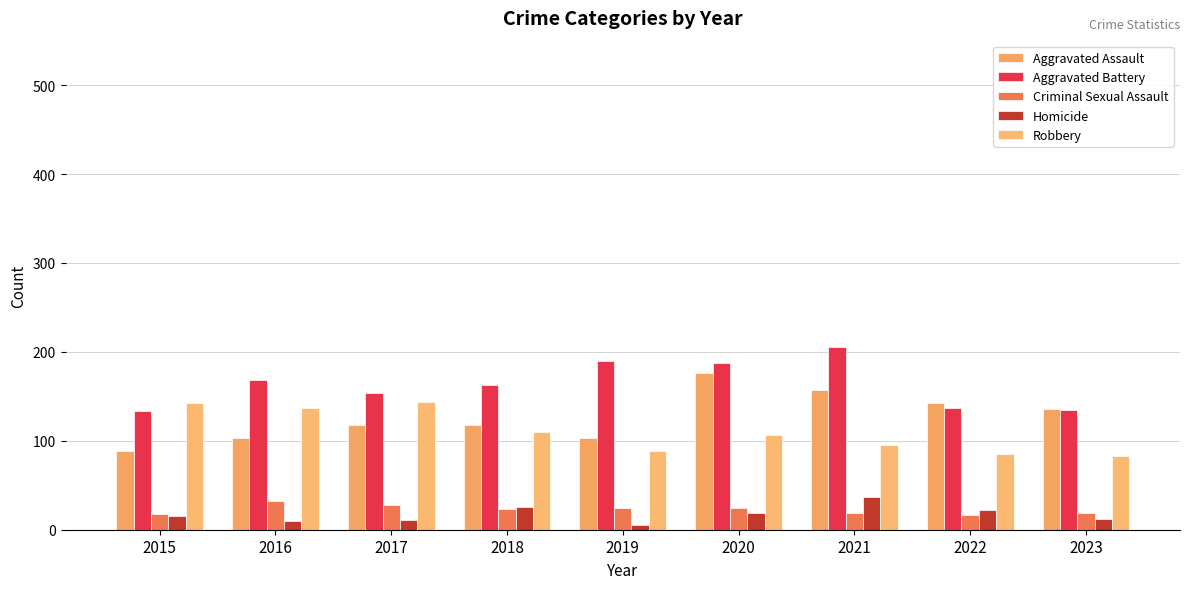

Which series has the largest total across all categories?

Aggravated Battery